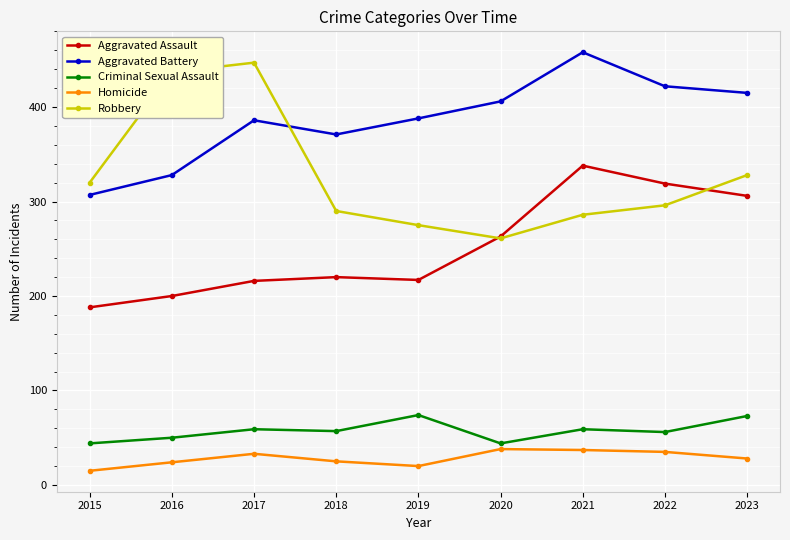

What is the maximum value for Criminal Sexual Assault?

74